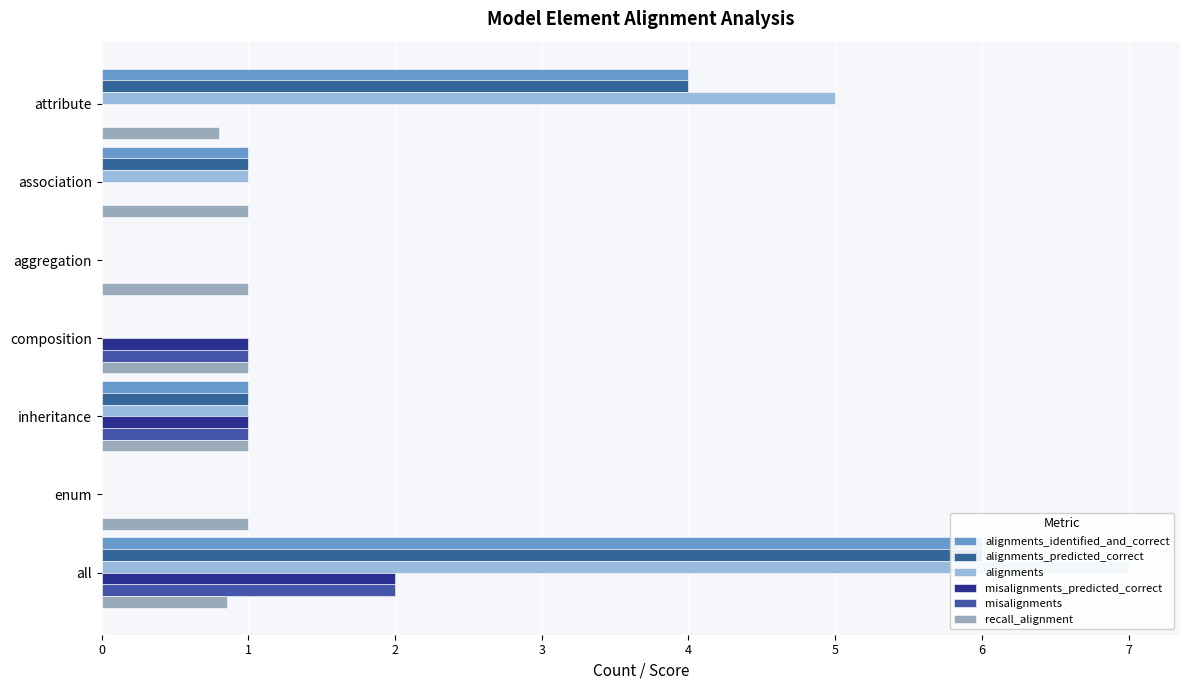

Reading left to right, extract all data points from this chart.

alignments_identified_and_correct: 4.0	1.0	0.0	0.0	1.0	0.0	6.0
alignments_predicted_correct: 4.0	1.0	0.0	0.0	1.0	0.0	6.0
alignments: 5.0	1.0	0.0	0.0	1.0	0.0	7.0
misalignments_predicted_correct: 0.0	0.0	0.0	1.0	1.0	0.0	2.0
misalignments: 0.0	0.0	0.0	1.0	1.0	0.0	2.0
recall_alignment: 0.8	1.0	1.0	1.0	1.0	1.0	0.9